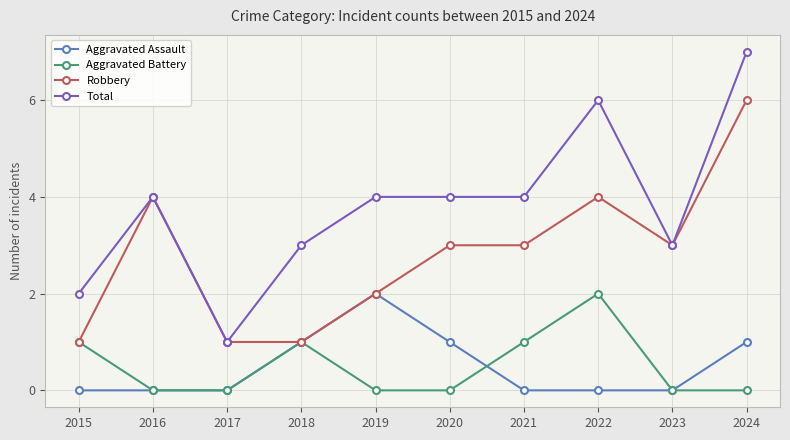

How many Aggravated Assault values are between 0 and 1?

9